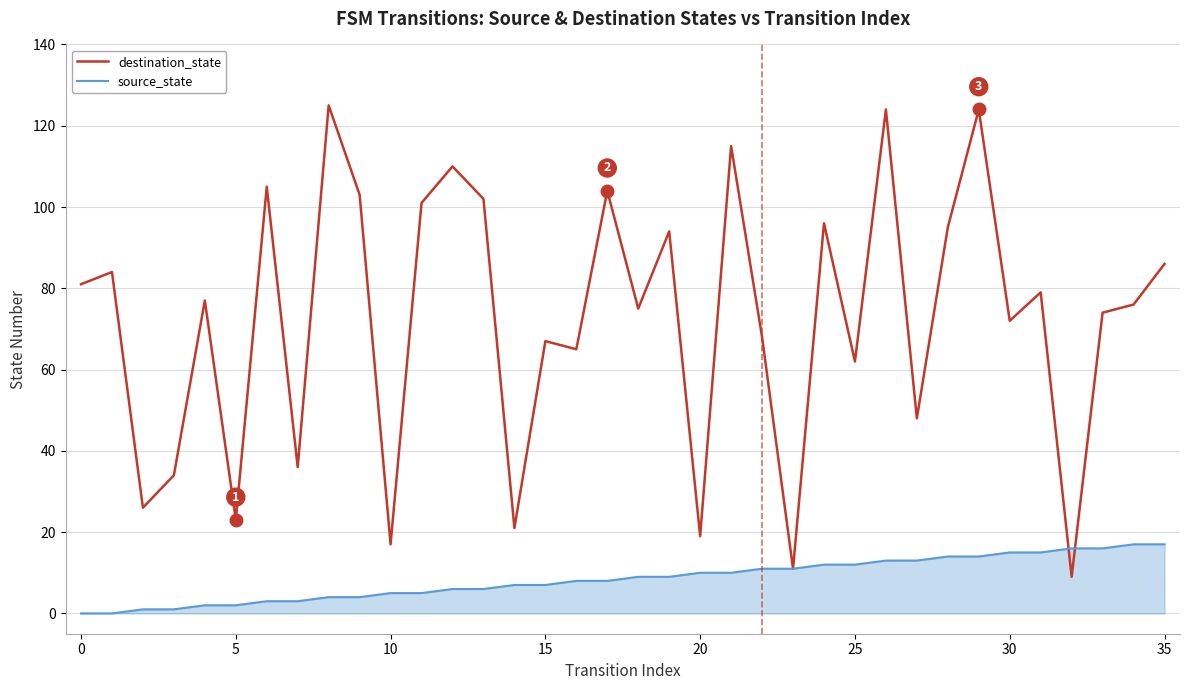

Which series has the largest total across all categories?

destination_state